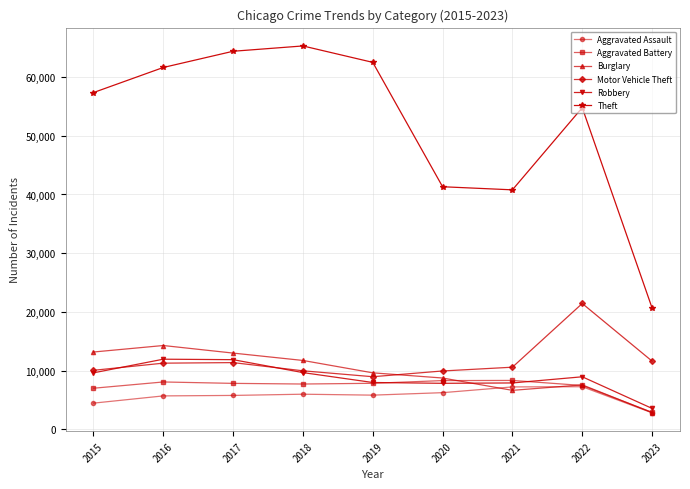

What is the difference between the maximum and minimum values in the Burglary series?

11423